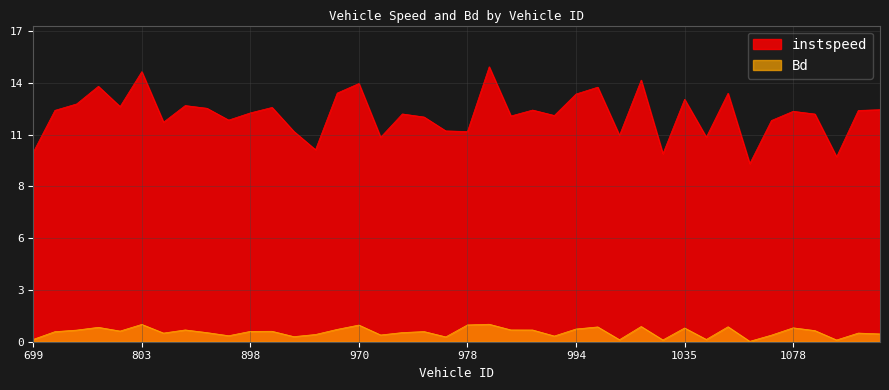

What is the label of the 26th point from the left?

994.0